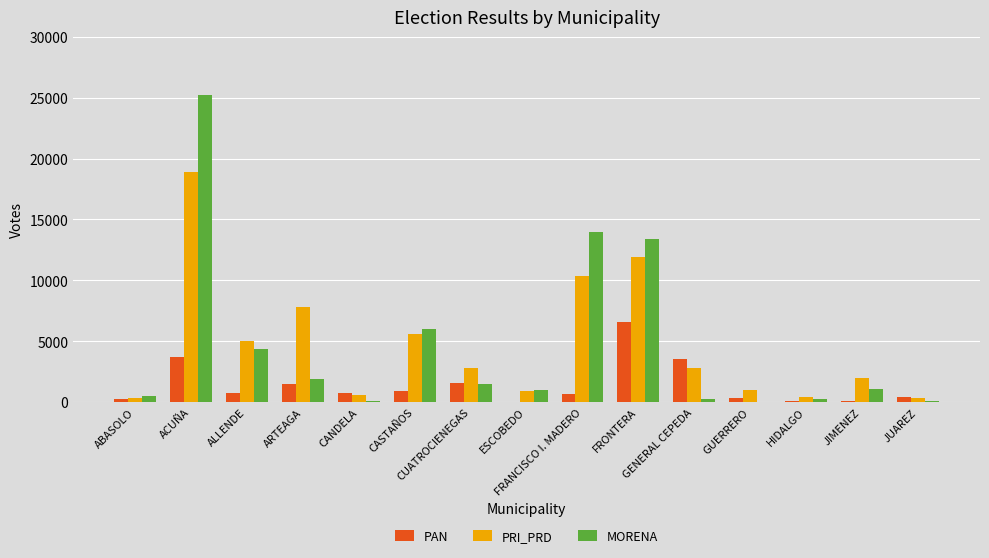

What is the sum of all PRI_PRD values?

70658